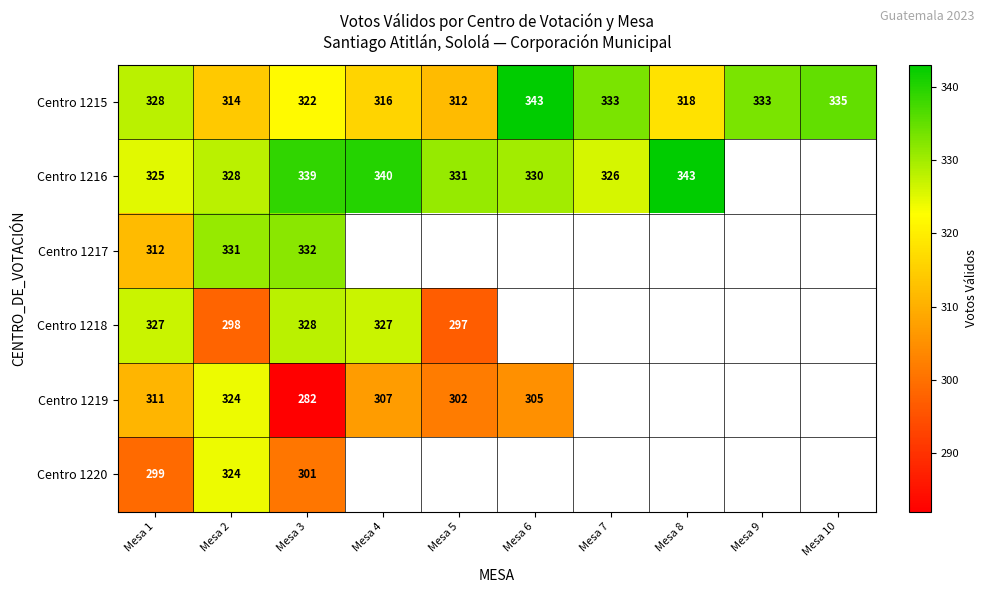

At which category does the chart reach its peak across all series?

Mesa 6